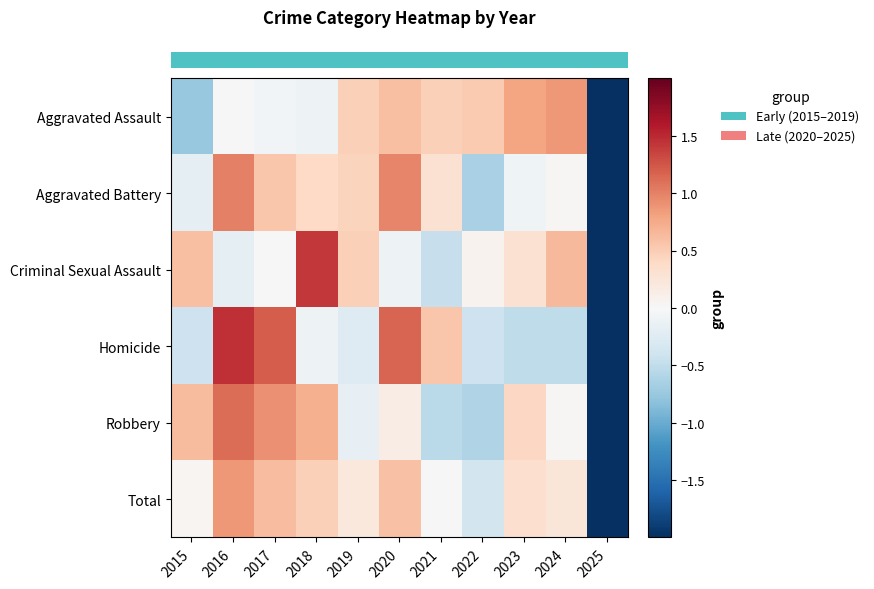

What is the maximum value shown in the chart?

1.5